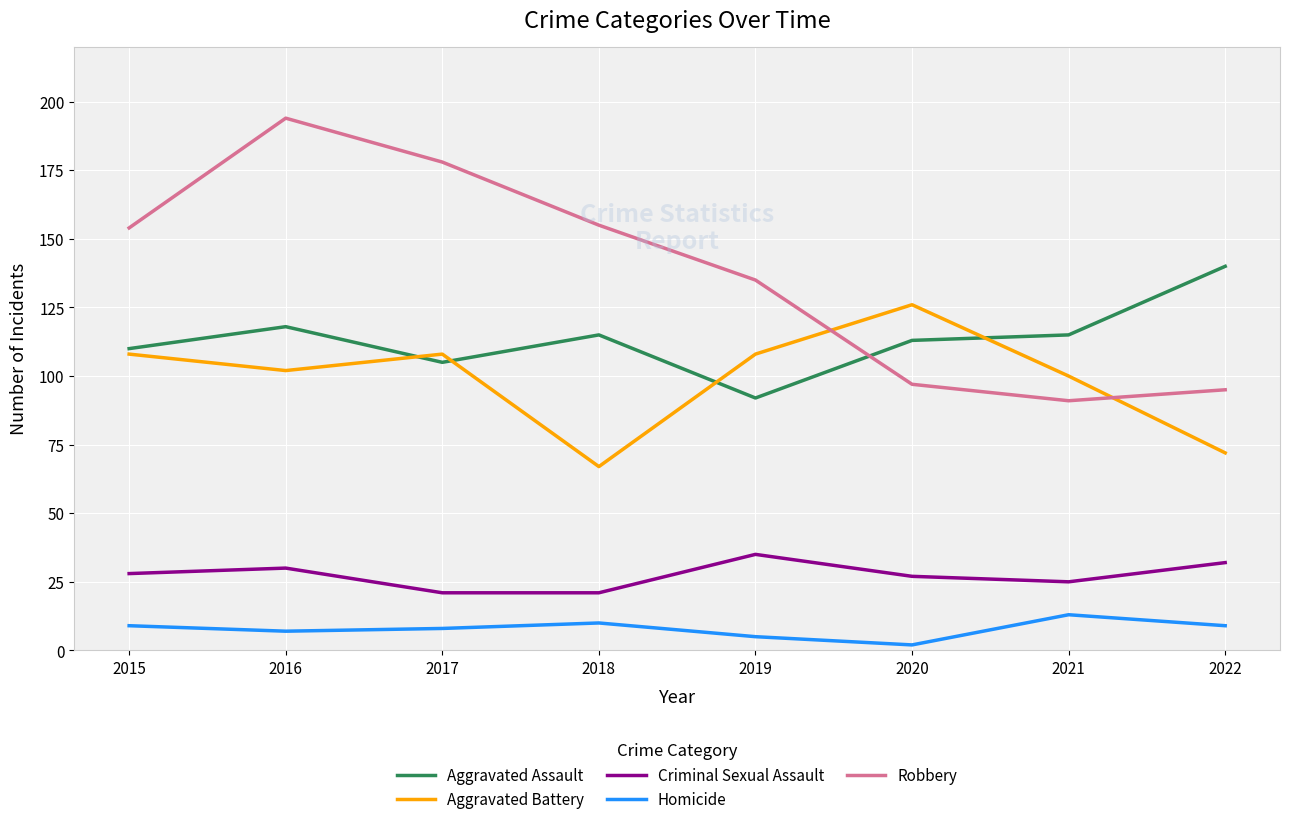

What is the lowest value of the Homicide series?

2